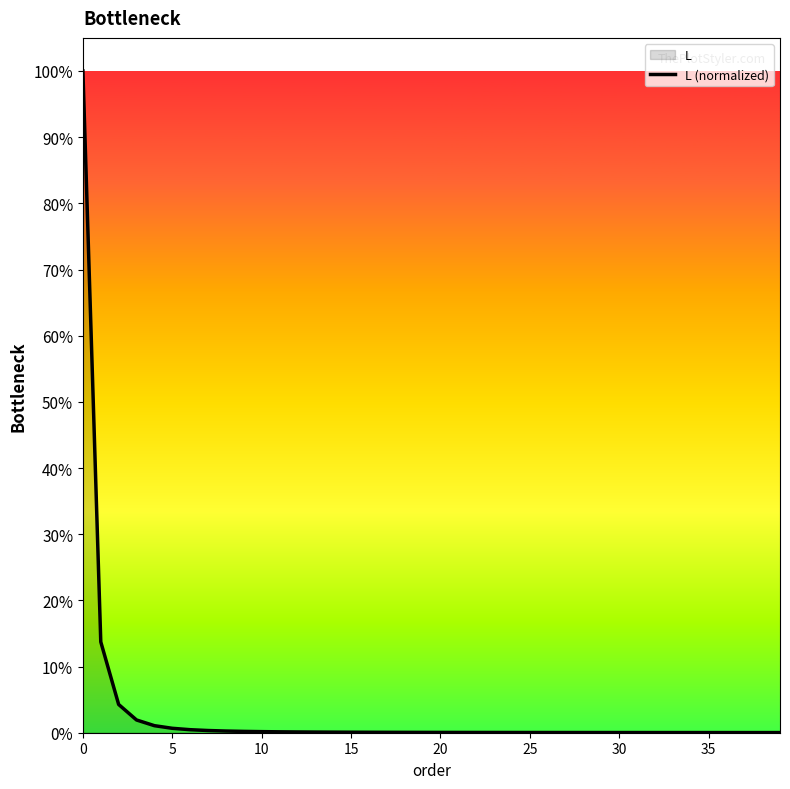

At which label is the value closest to 0?

39